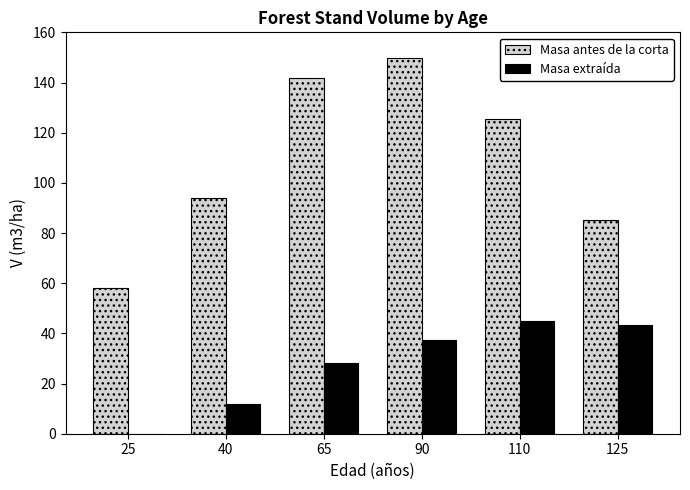

What is the greatest value displayed?

149.9